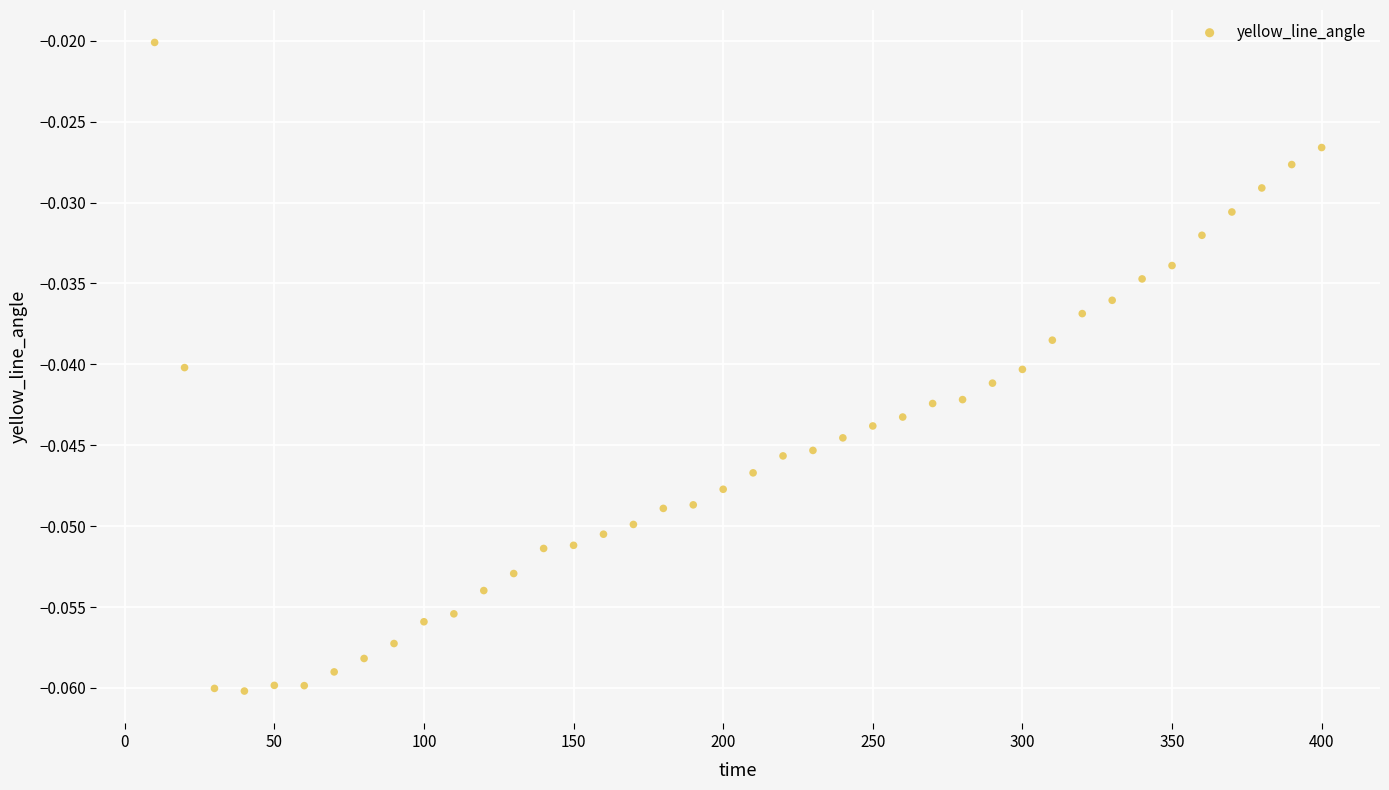

What is the range of X values (max minus min)?

390.0